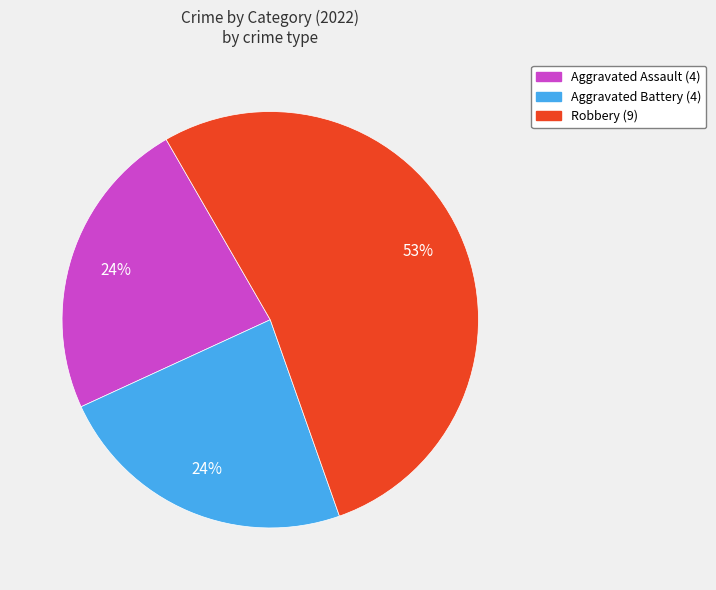

How many slices are in this pie chart?

3